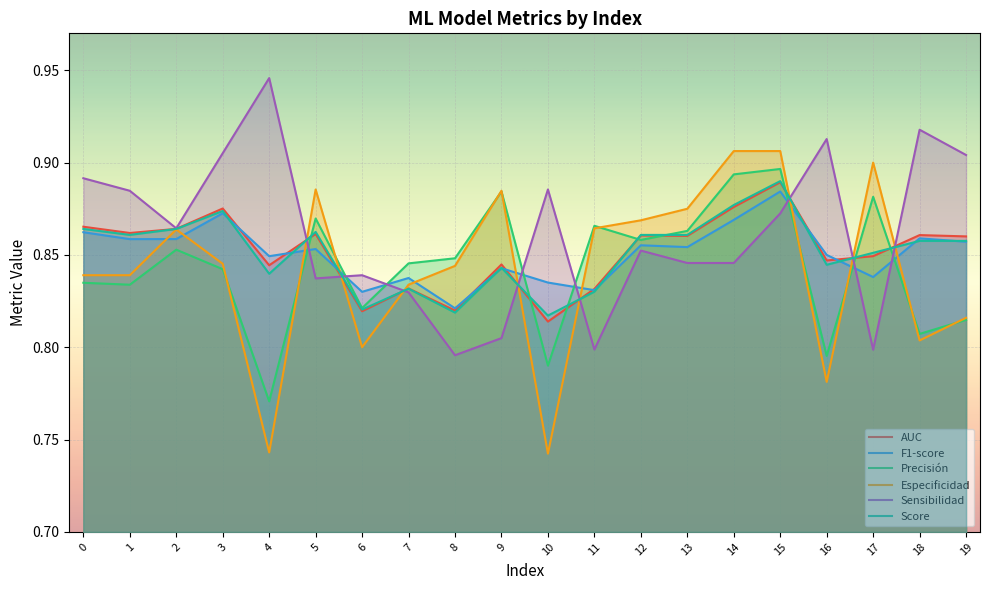

At which label does Especificidad reach its peak?

14